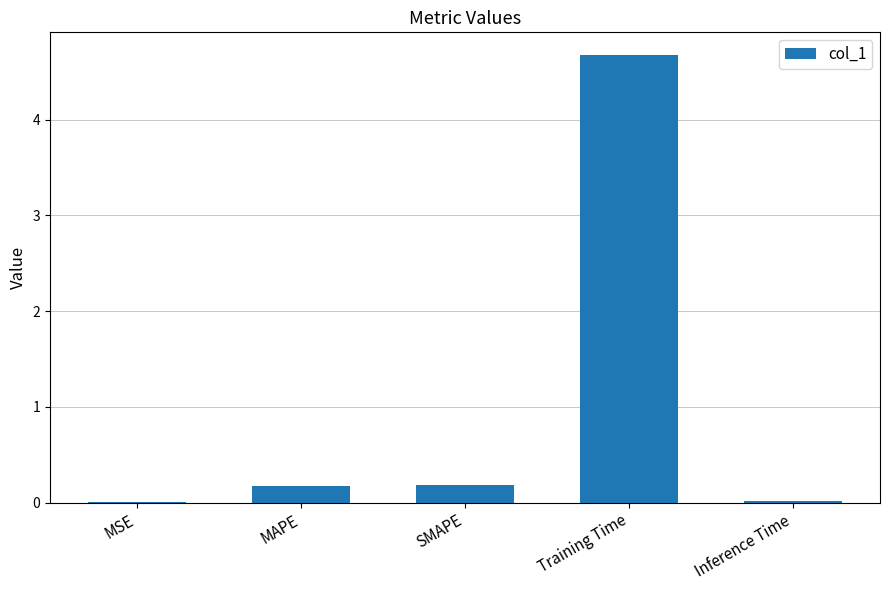

What is the greatest value displayed?

4.7